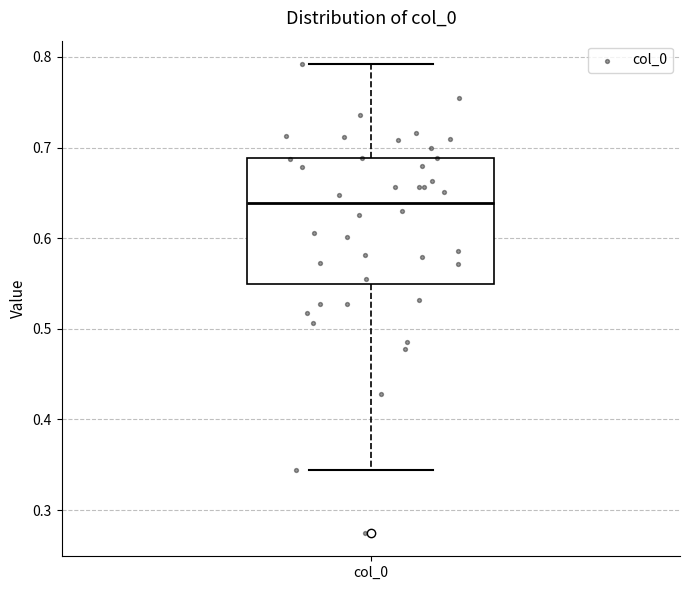

Read this box plot against the y-axis: the position of the median line, the range covered by the box, and the ends of both whiskers. The values are not printed on the chart, so give them approximately, as read against the axis.

median 0.64, box 0.55 to 0.69, whiskers 0.34 to 0.79